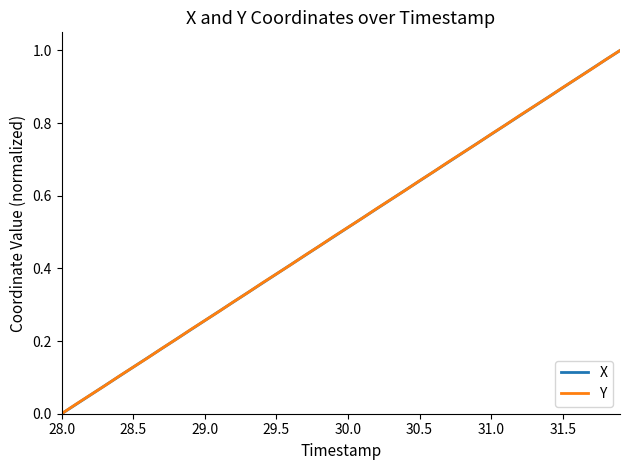

The X series shows 1.1 at 31.0. True or false?

False